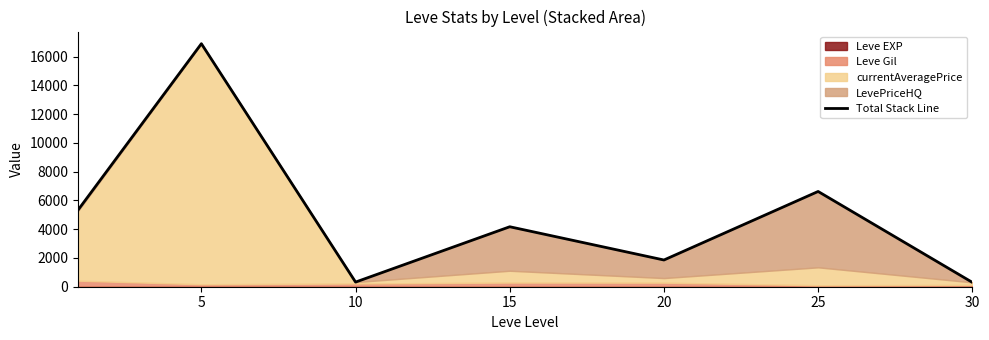

Is it true that the value at 10 is 103?

False